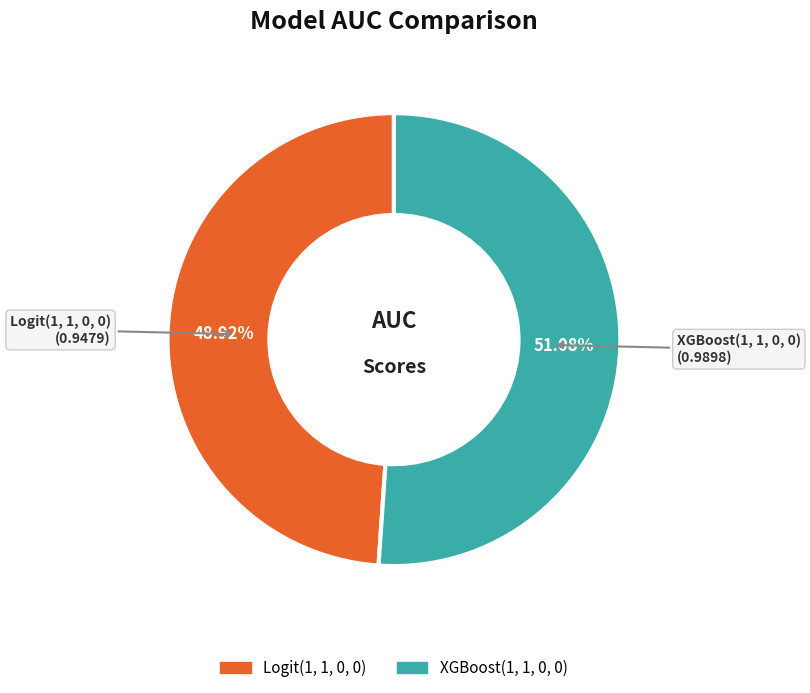

What percentage is the Logit(1, 1, 0, 0) slice, to the nearest percent?

49%